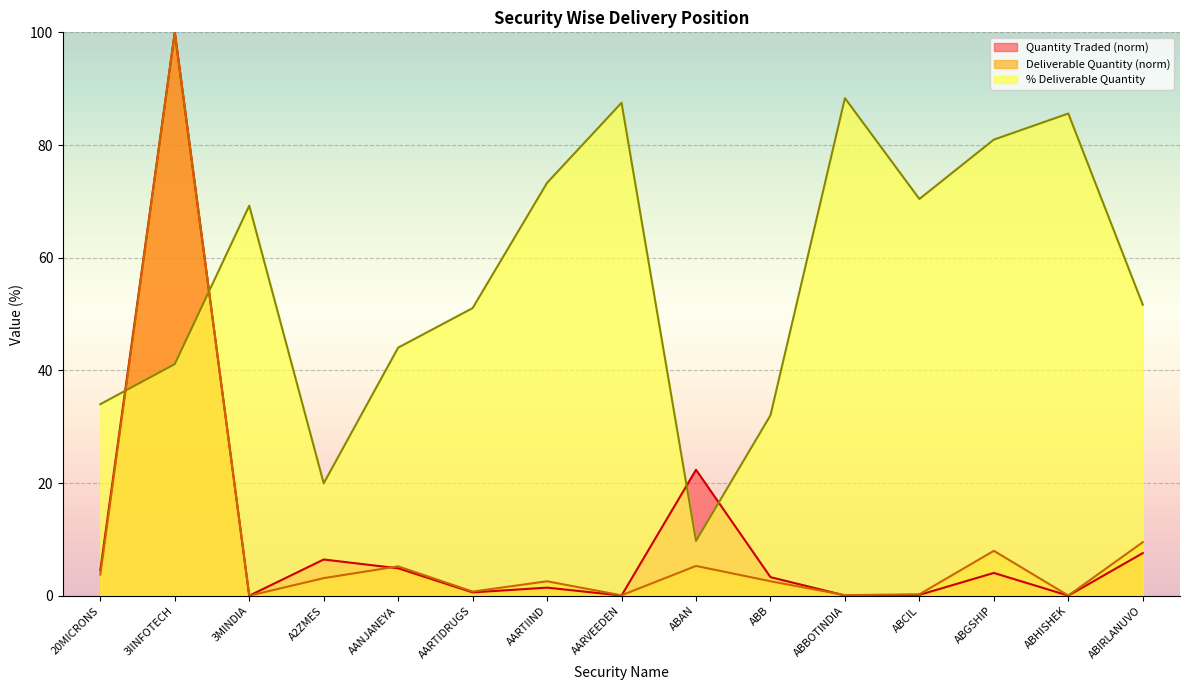

What are all the series names shown in the legend?

Quantity Traded, Deliverable Quantity, % Deliverable